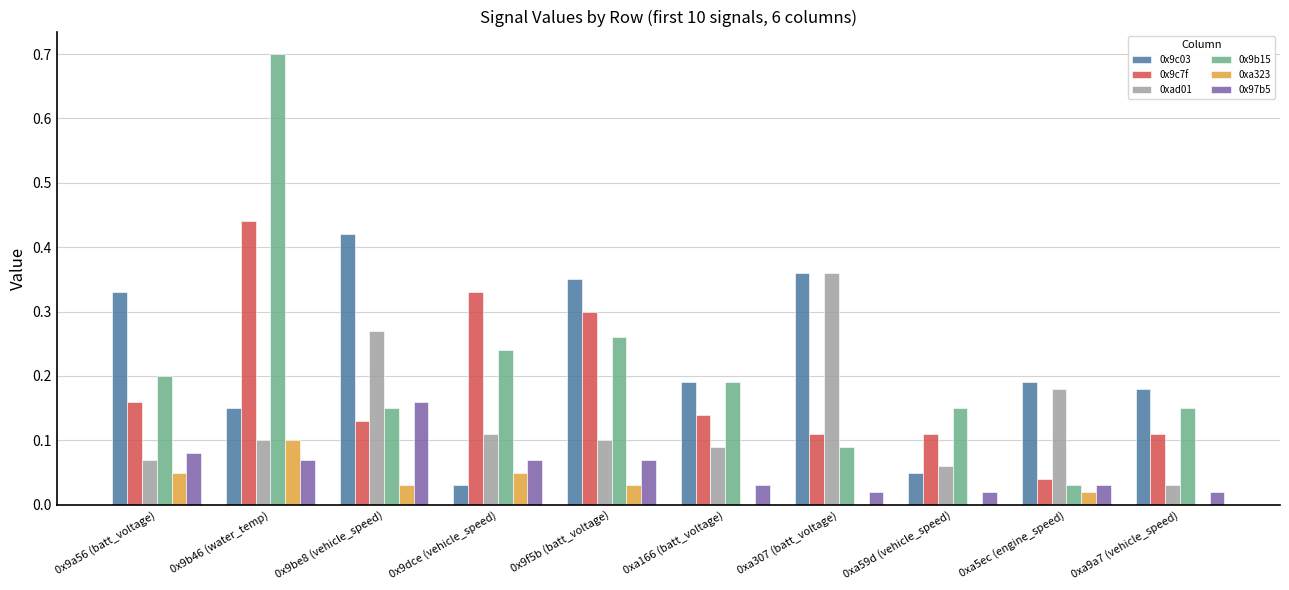

The value of 0x9c7f at 0x9a56 (batt_voltage) is 0.2. True or false?

True